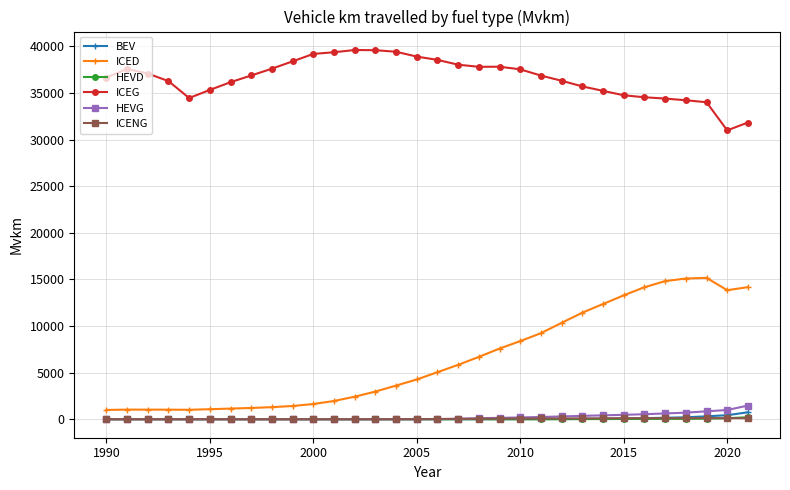

Count the number of data series in this chart.

6